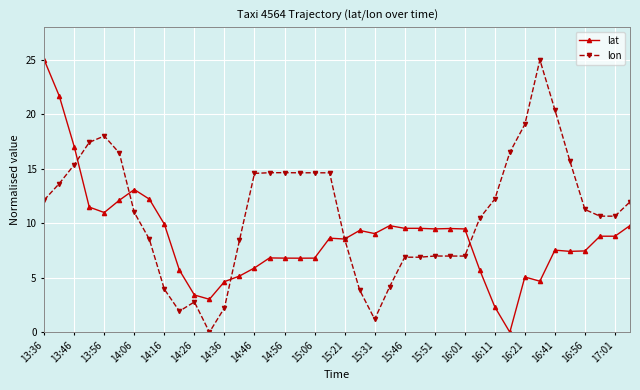

True or false: lat has more than 2 interior local peaks.

True